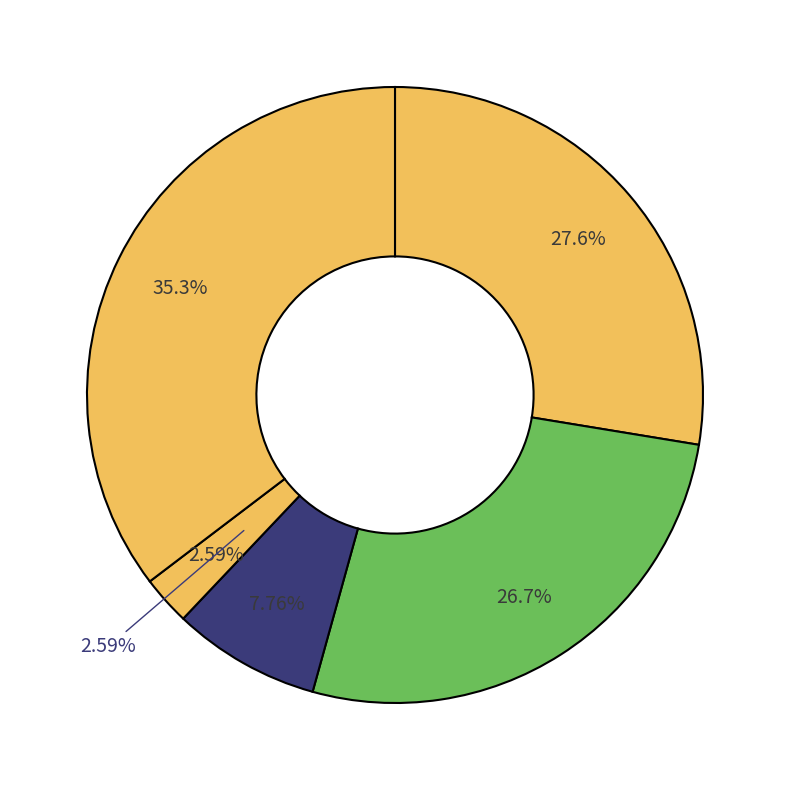

Rank the categories by value from highest to lowest.

Robbery, Aggravated Assault, Aggravated Battery, Criminal Sexual Assault, Homicide